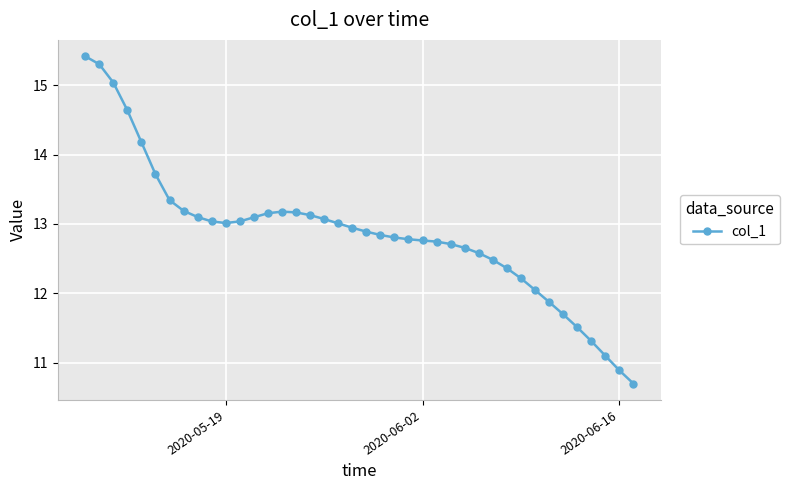

What is the value of the 35th point from the left?

11.7